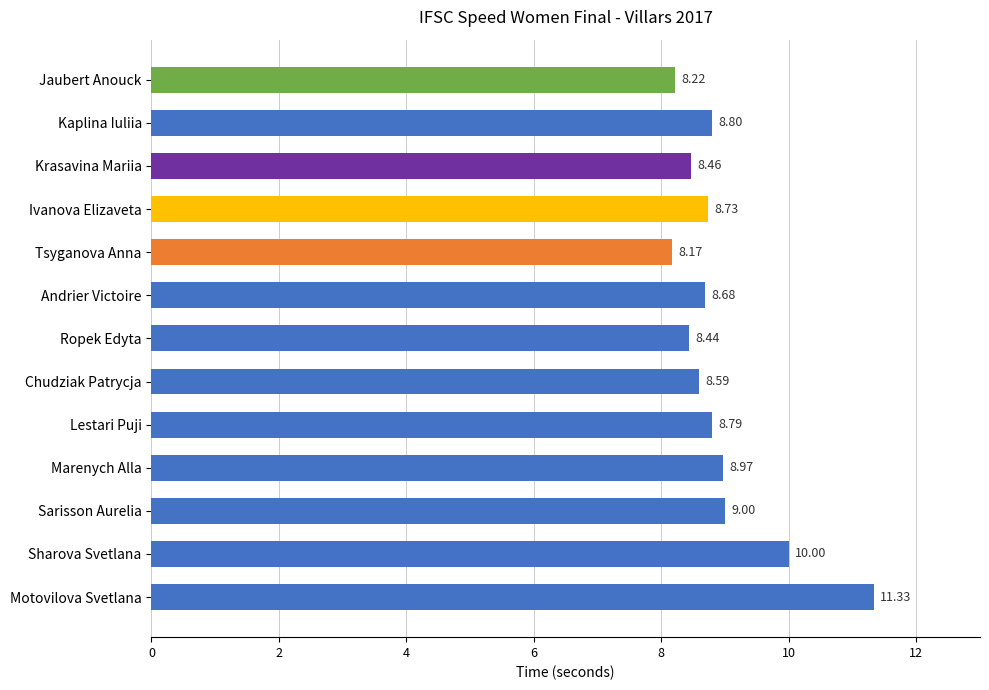

At which category does the chart reach its minimum across all series?

Tsyganova Anna